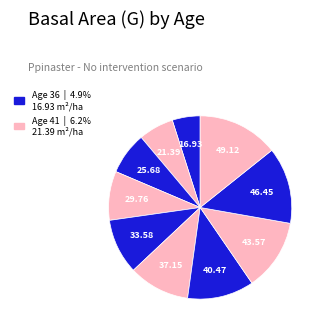

How many segments does this pie chart have?

10